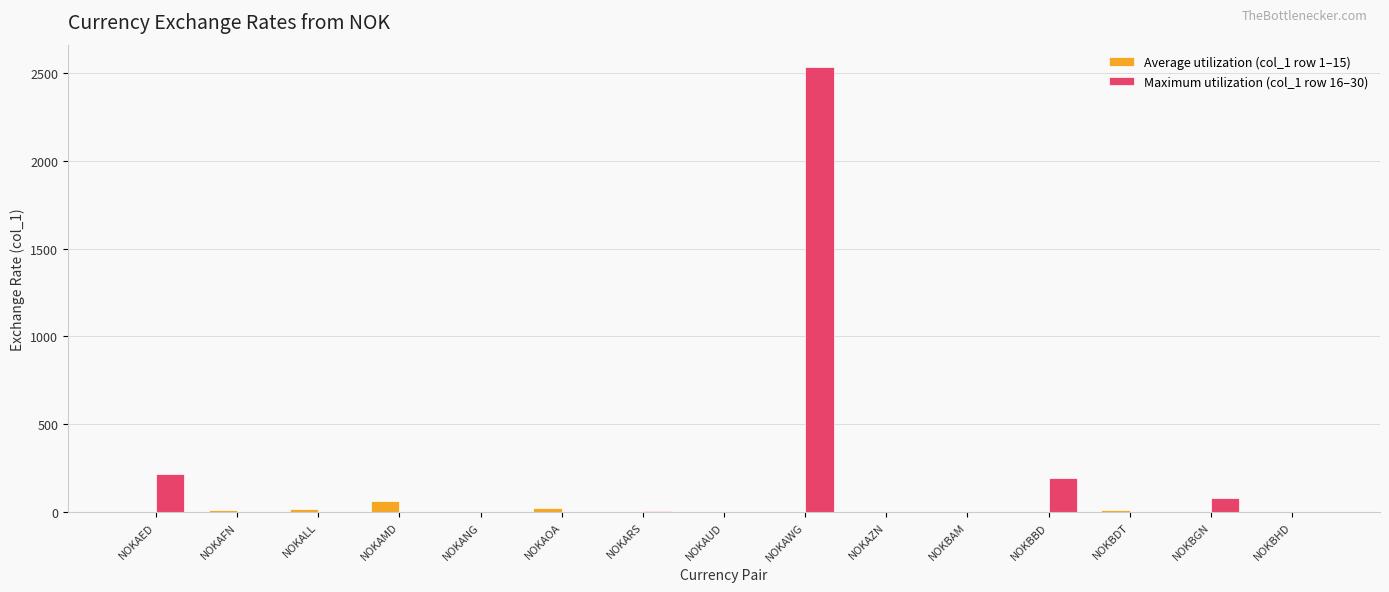

The Maximum utilization (col_1 row 16–30) series shows 1456.8 at NOKAWG. True or false?

False